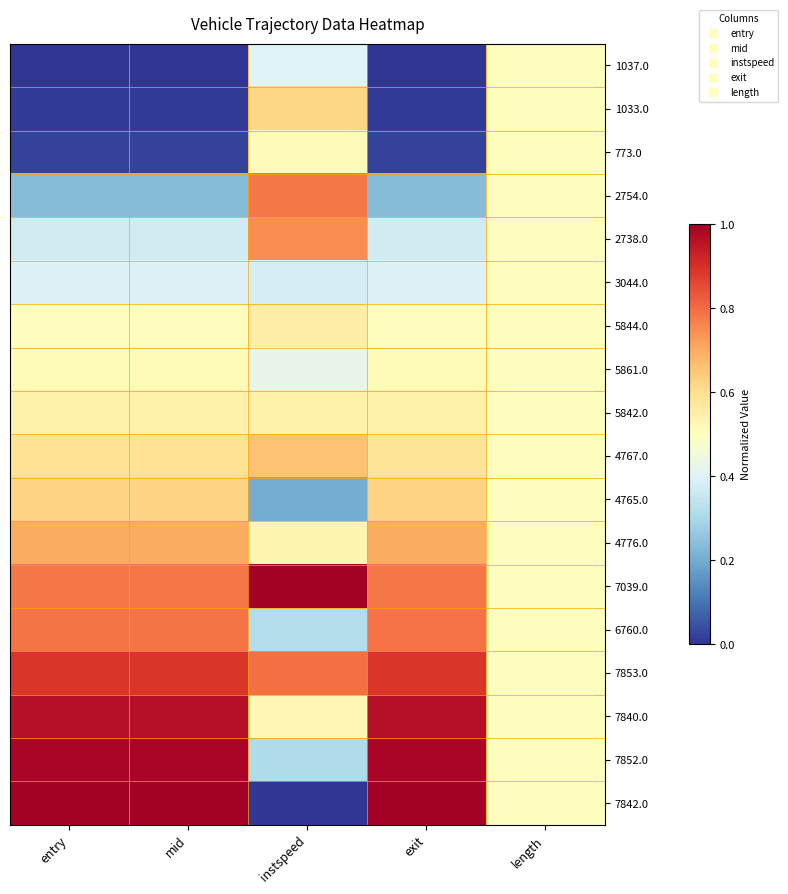

At how many categories does at least one series exceed 0?

5